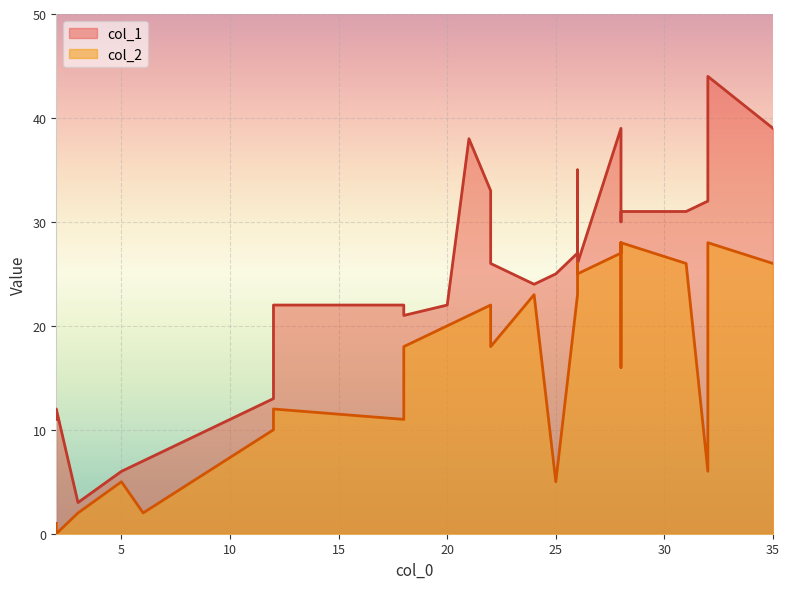

Which series has the largest range (max minus min)?

col_1